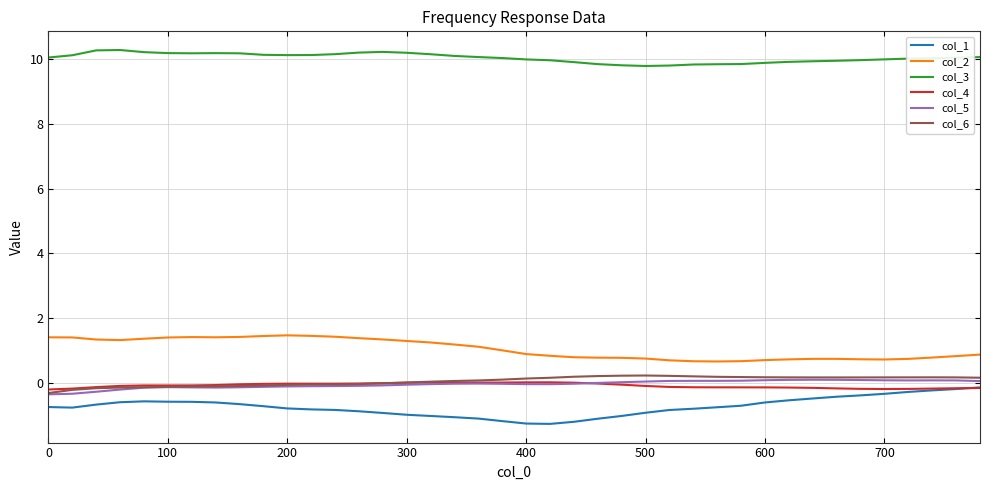

Which series has the largest range (max minus min)?

col_1